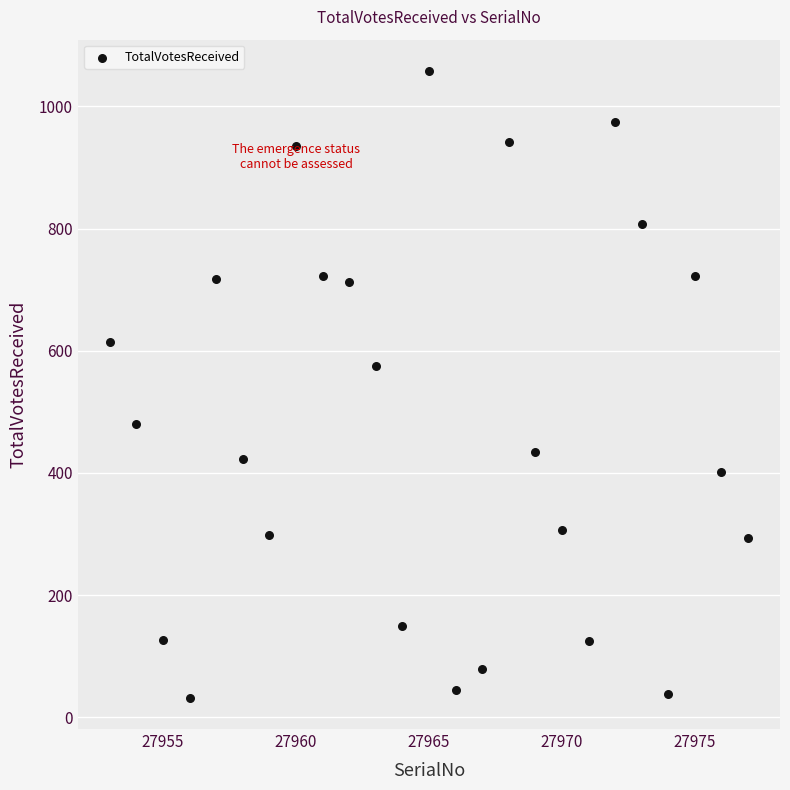

What is the range of X values (max minus min)?

24